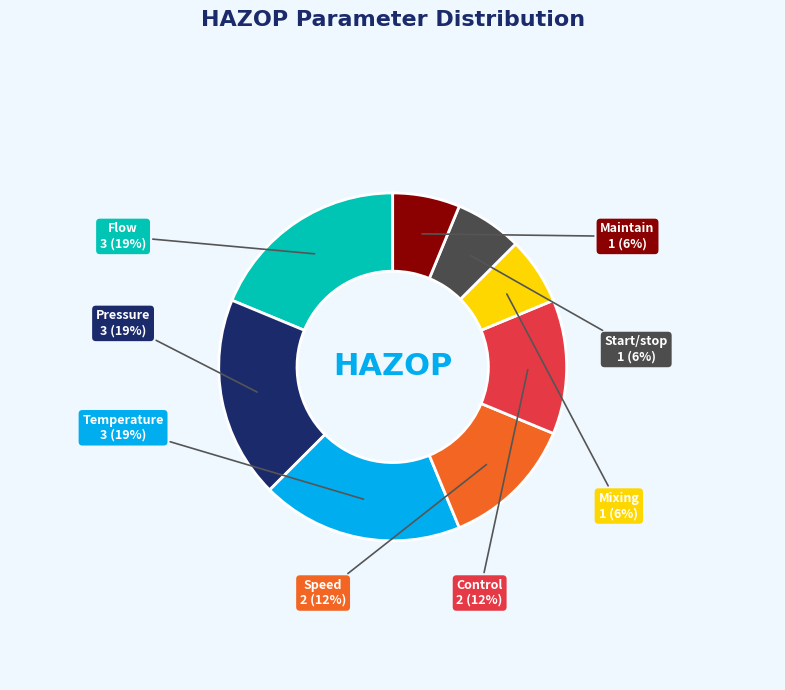

Is there a majority slice in this chart?

No